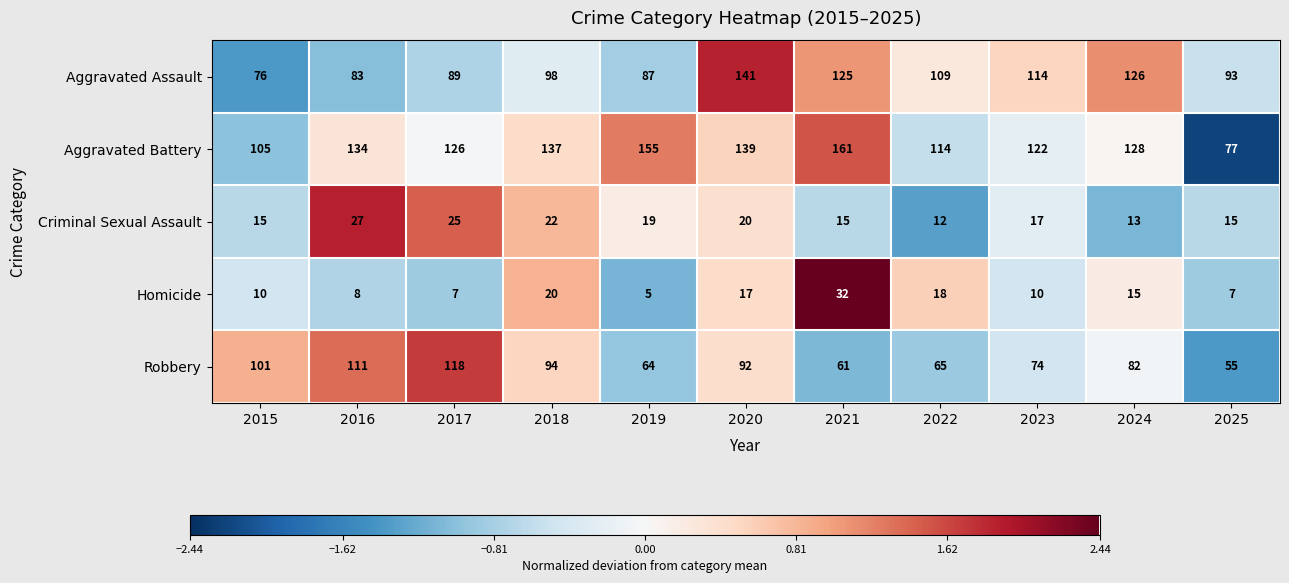

What is the maximum value shown in the chart?

161